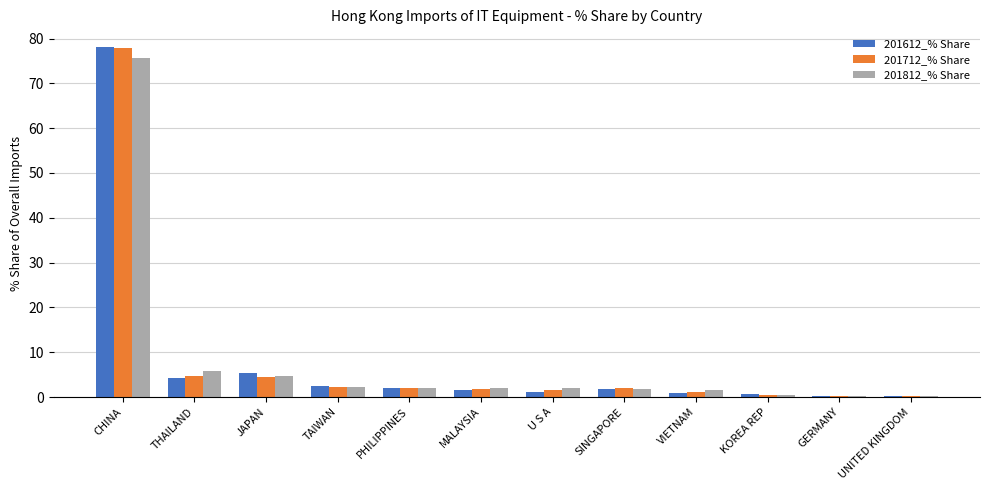

Which label corresponds to the largest value in the chart?

CHINA